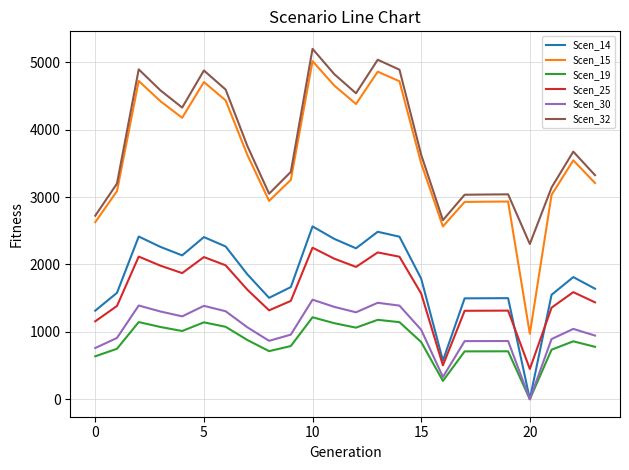

What is the highest value of the Scen_25 series?

2248.5